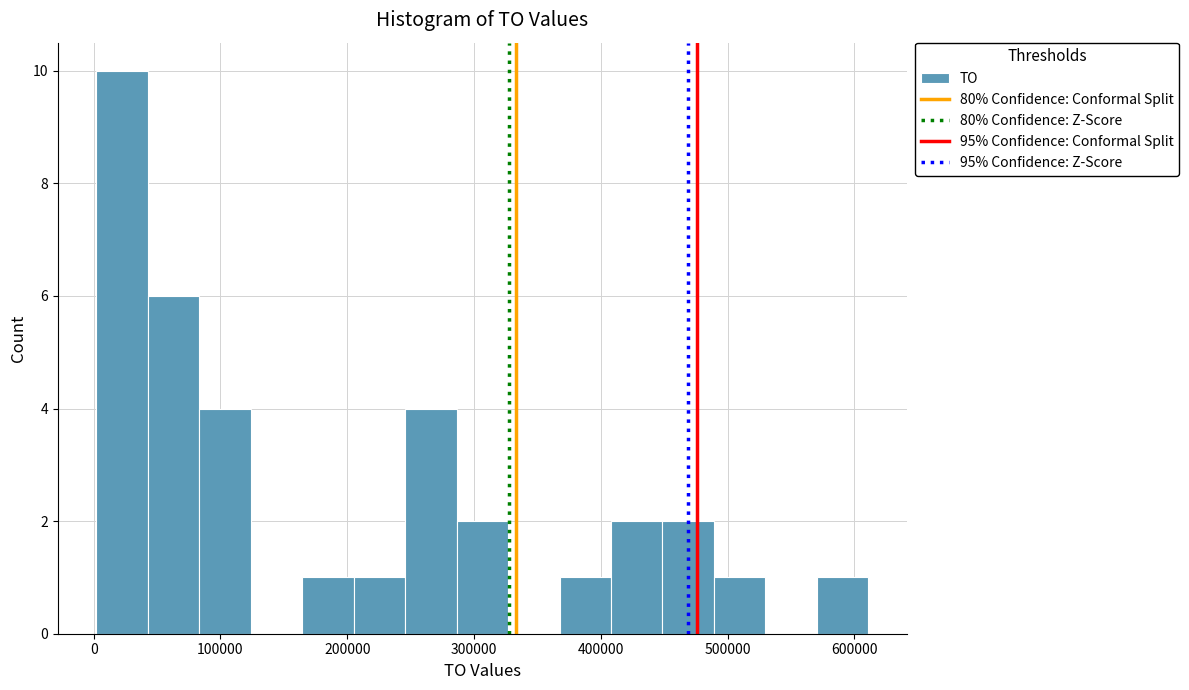

Which range on the x-axis has the tallest bar?

0 to 40000